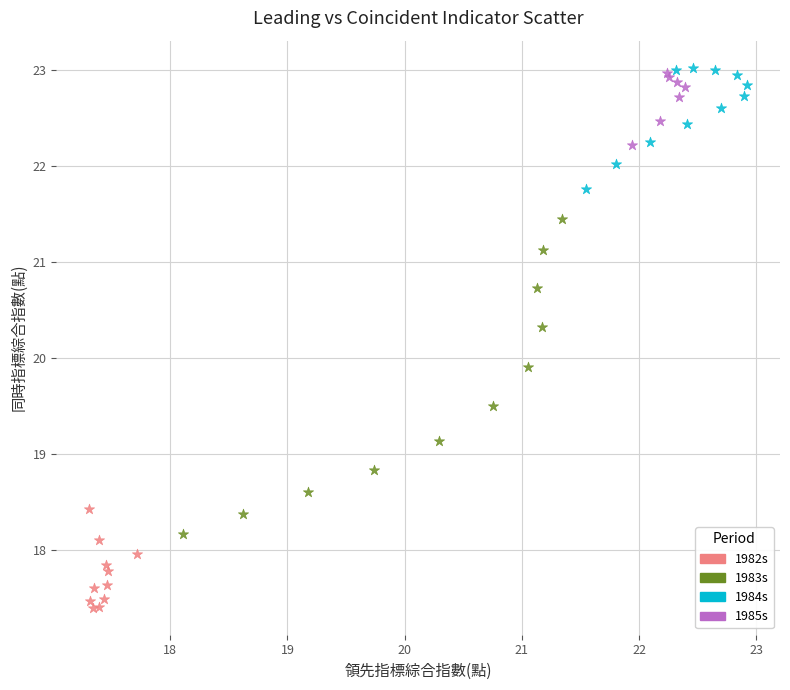

What are all the series names shown in the legend?

1982s, 1983s, 1984s, 1985s